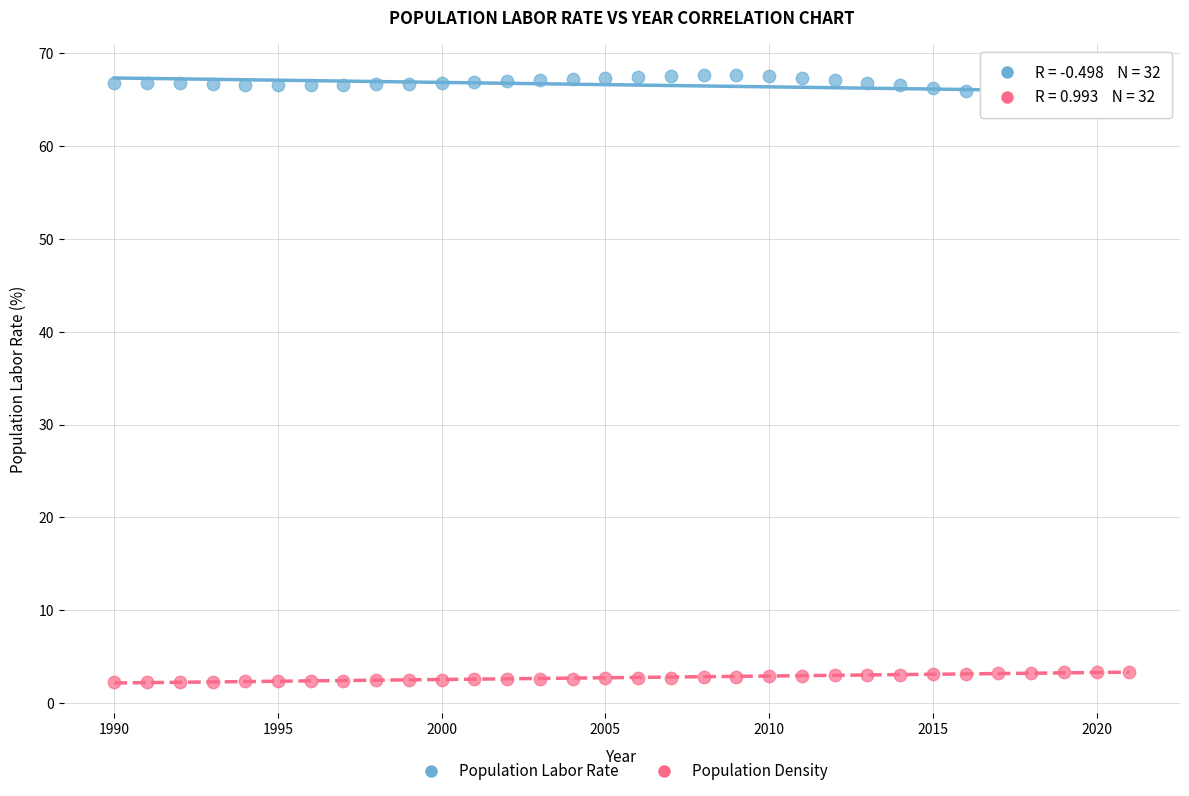

What are all the series names shown in the legend?

Population Labor Rate, Population Density